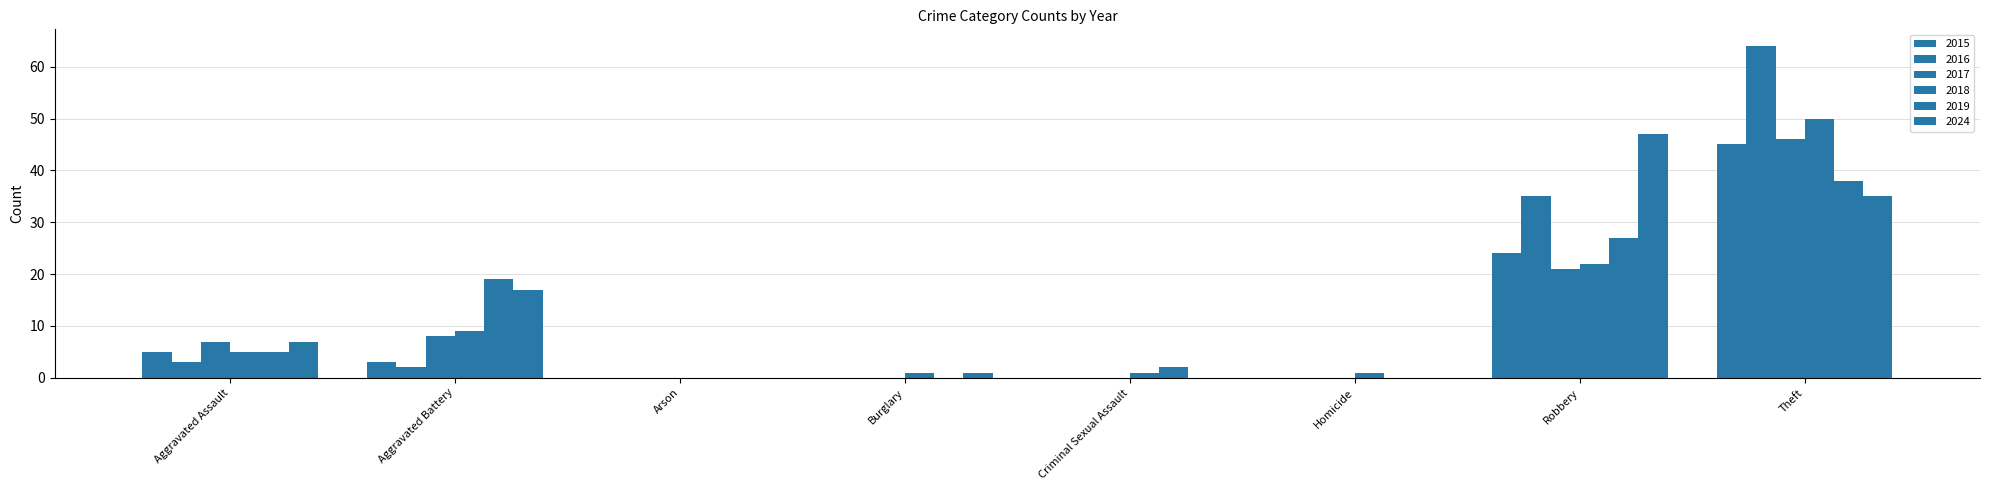

At which label does 2017 first exceed 7?

Aggravated Battery